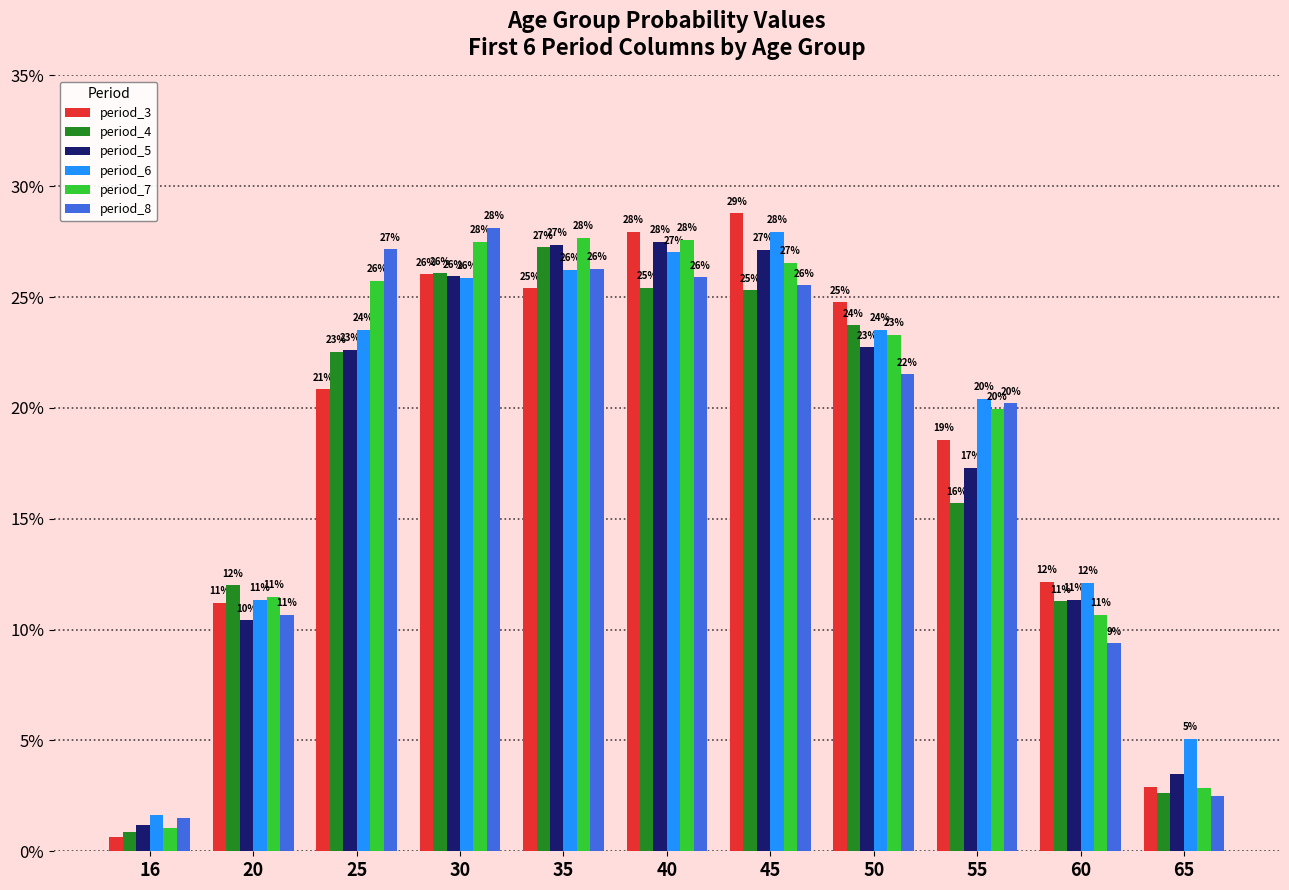

At which label is period_4 closest to 0?

16